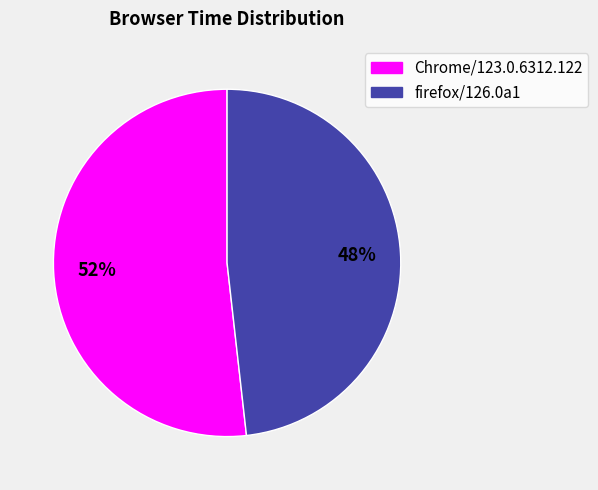

What is the smallest slice in the pie chart?

firefox/126.0a1